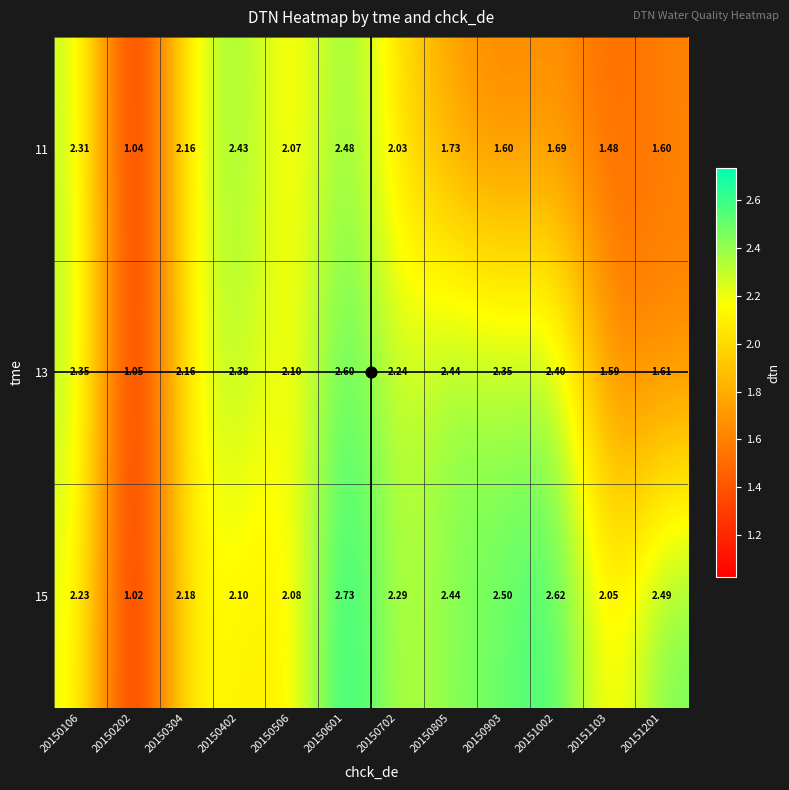

Is the value of 11 at 20150903 greater than the value of 13 at 20150601?

No